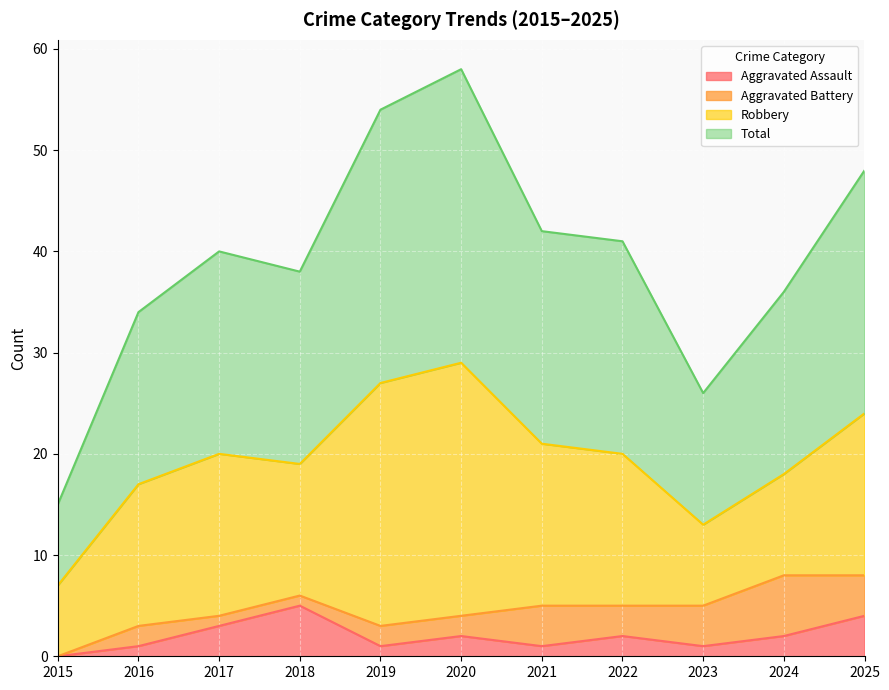

At which label is Aggravated Assault closest to 2?

2020